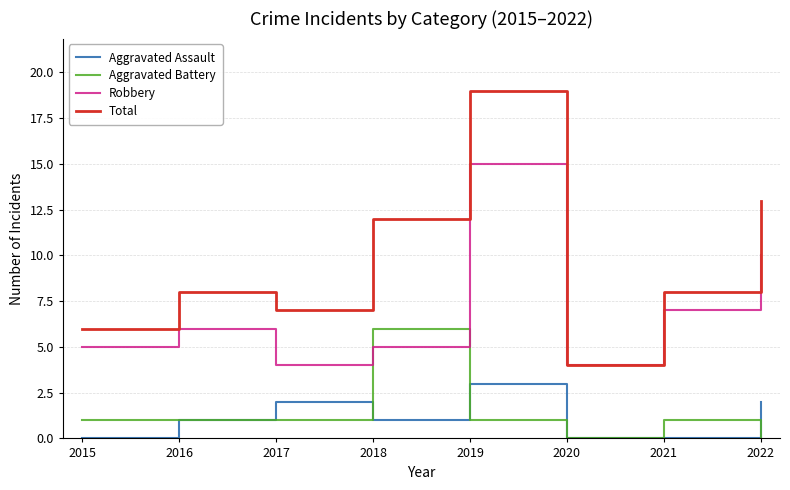

Reading left to right, what are all the values shown in this chart?

Aggravated Assault: 2015=0	2016=1	2017=2	2018=1	2019=3	2020=0	2021=0	2022=2
Aggravated Battery: 2015=1	2016=1	2017=1	2018=6	2019=1	2020=0	2021=1	2022=0
Robbery: 2015=5	2016=6	2017=4	2018=5	2019=15	2020=4	2021=7	2022=10
Total: 2015=6	2016=8	2017=7	2018=12	2019=19	2020=4	2021=8	2022=13